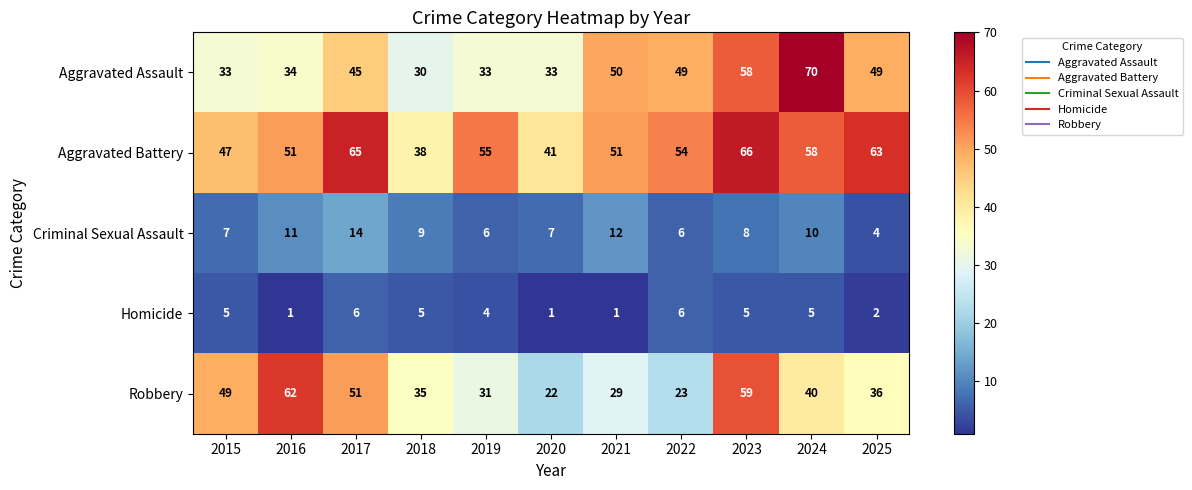

At which category is the sum across all series the highest?

2023